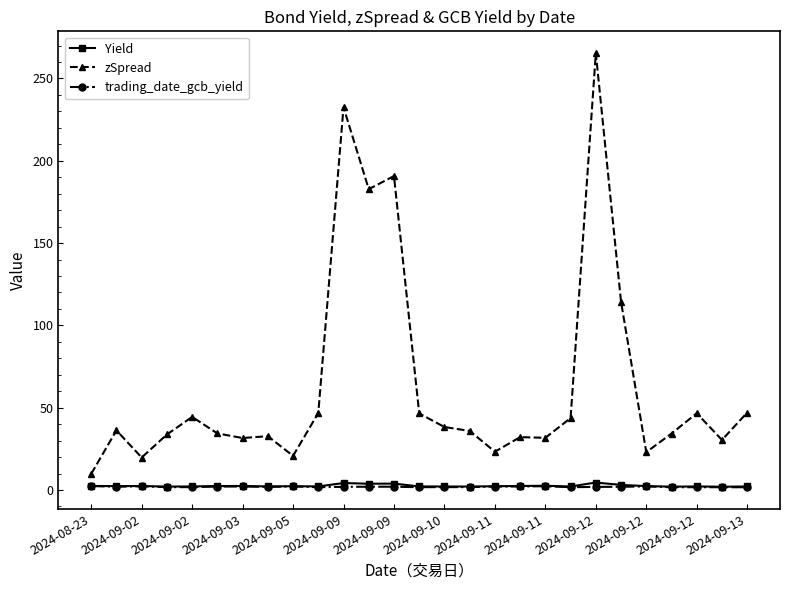

Which series has the largest range (max minus min)?

zSpread